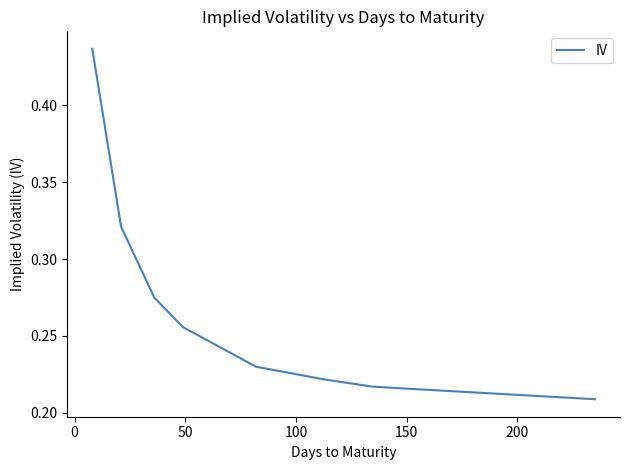

How many values are between 0 and 1?

9